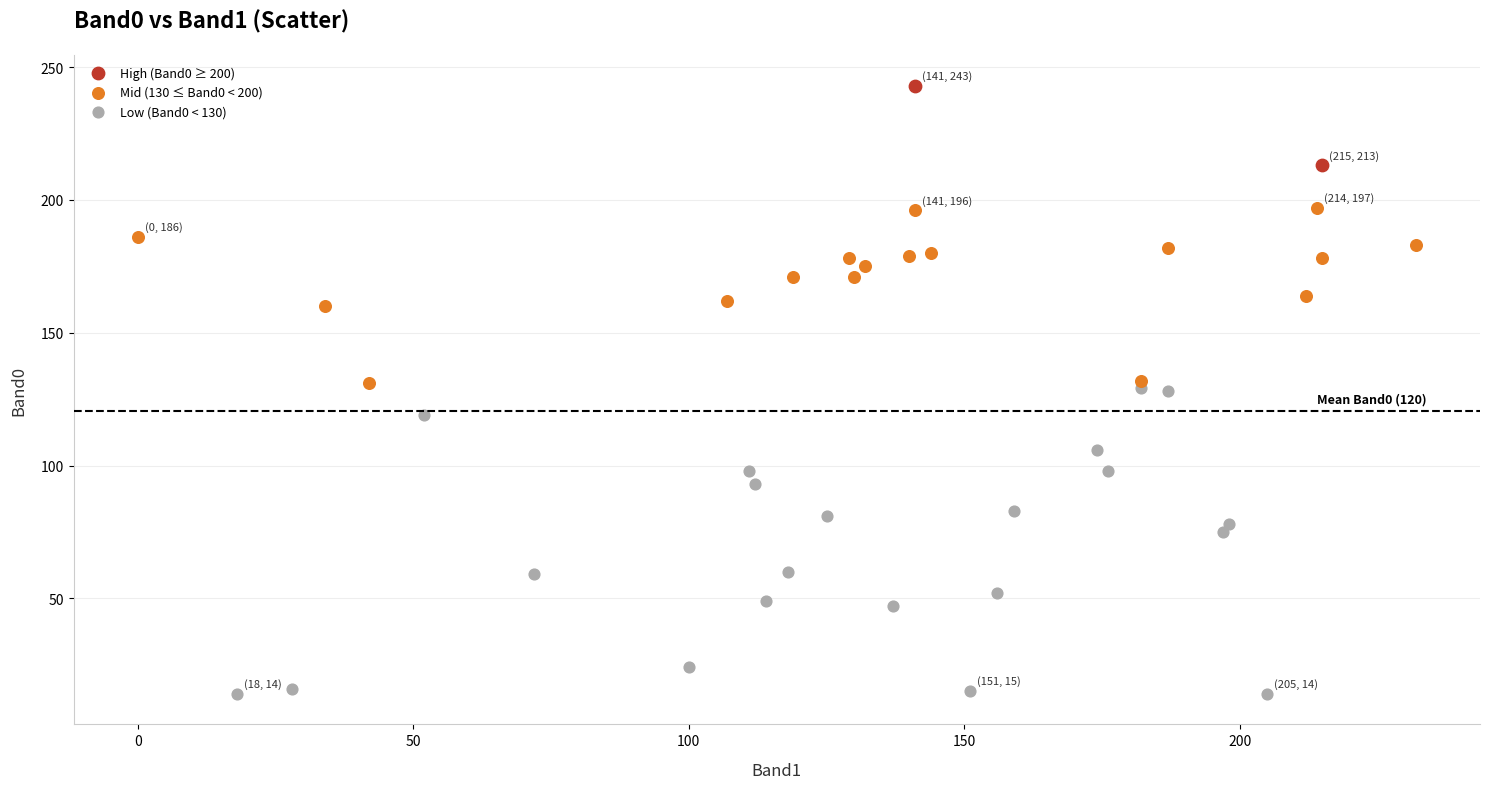

What are all the series names shown in the legend?

High (Band0 ≥ 200), Mid (130 ≤ Band0 < 200), Low (Band0 < 130)